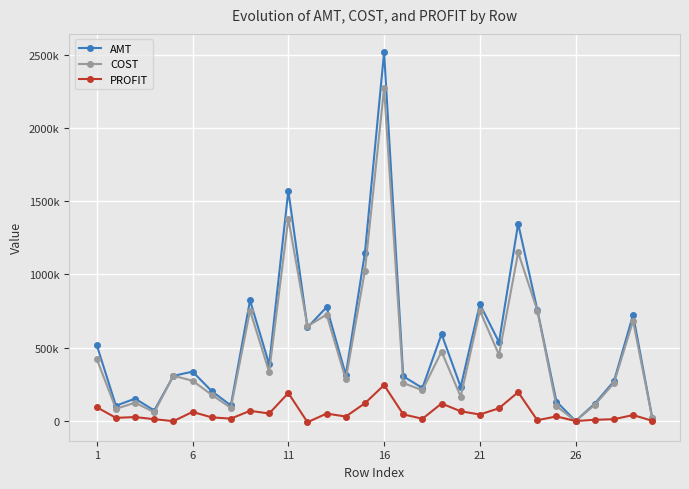

What are all the series names shown in the legend?

AMT, COST, PROFIT